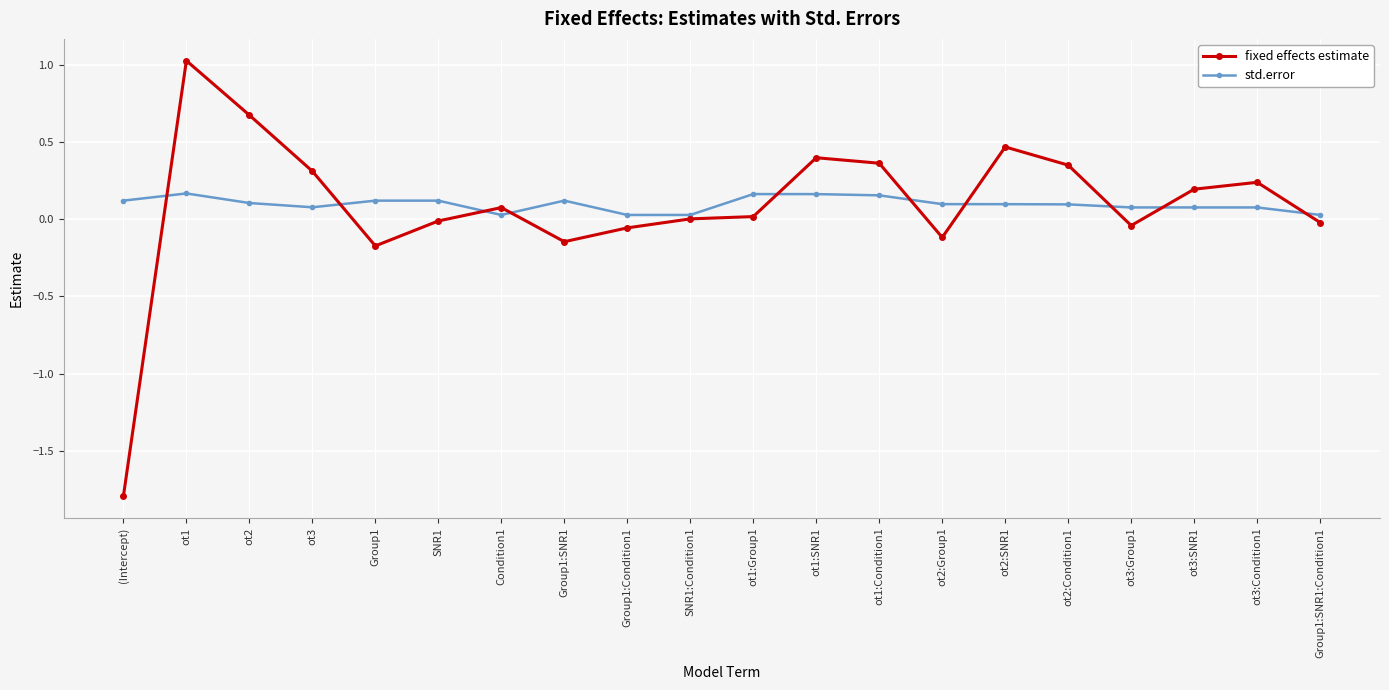

In fixed effects estimate, how many points are lower than both neighbors (excluding endpoints)?

4